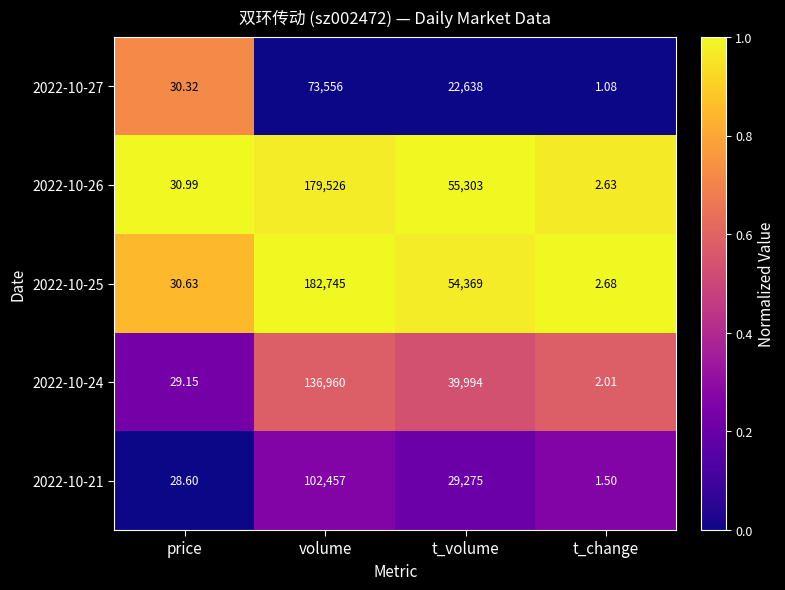

At which category is the sum across all series the highest?

volume